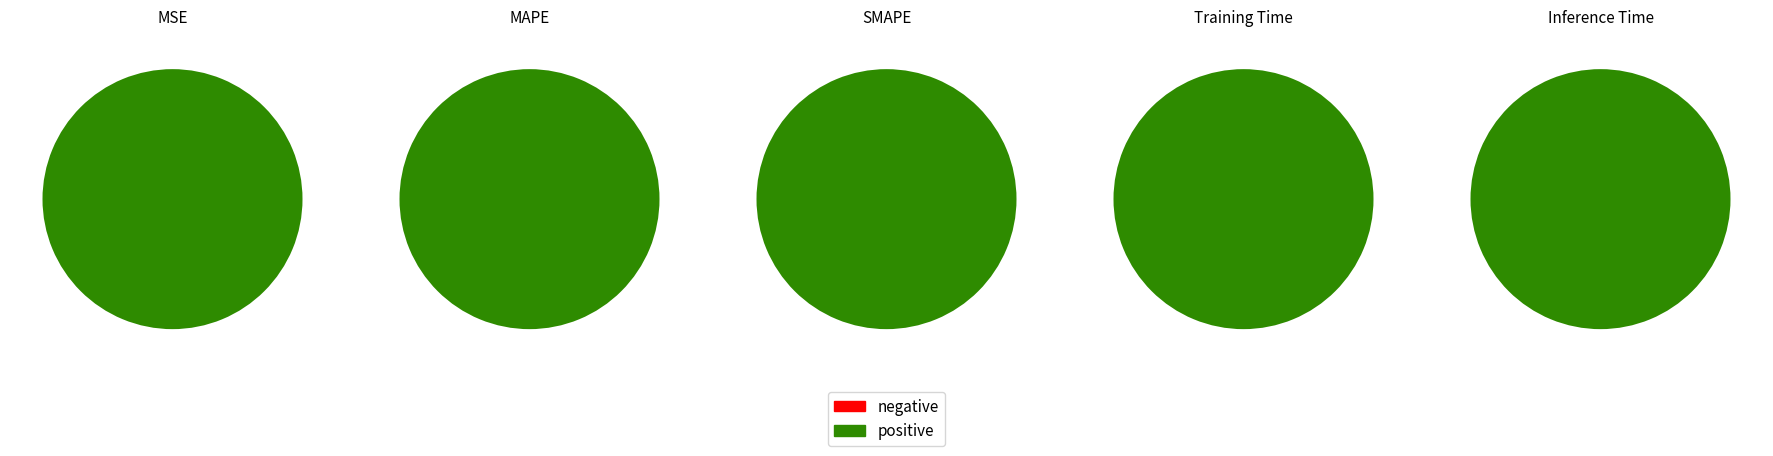

How many slices are in this pie chart?

5